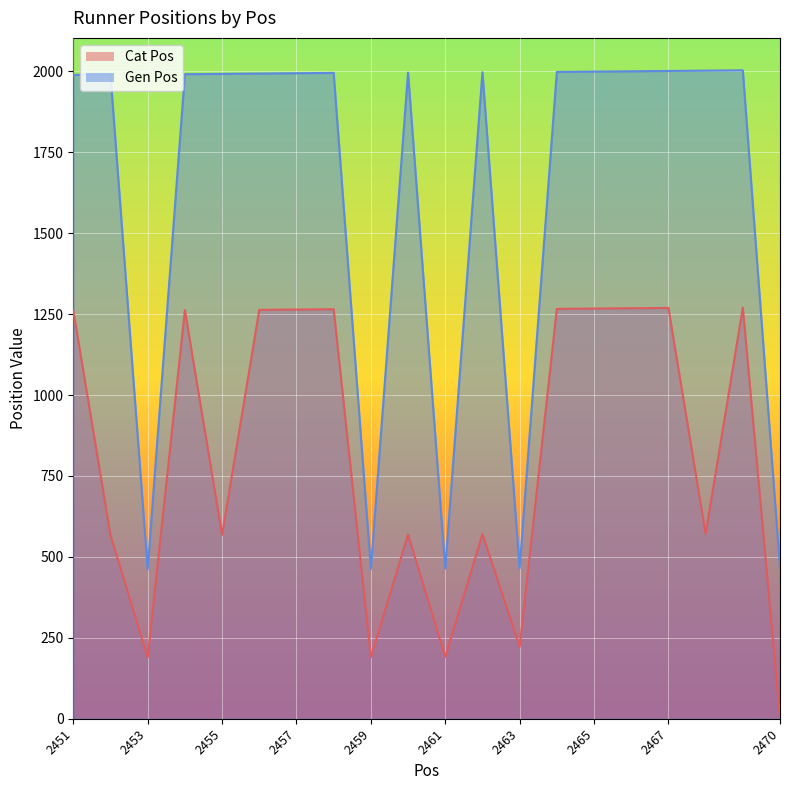

At which category is the sum across all series the highest?

2469